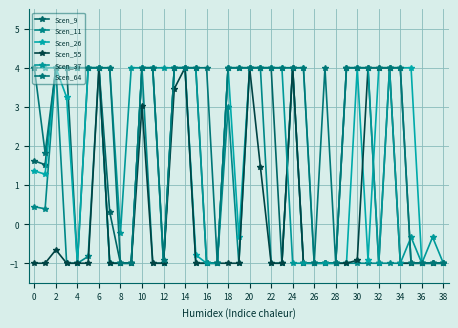

How many lines are shown in the chart?

6